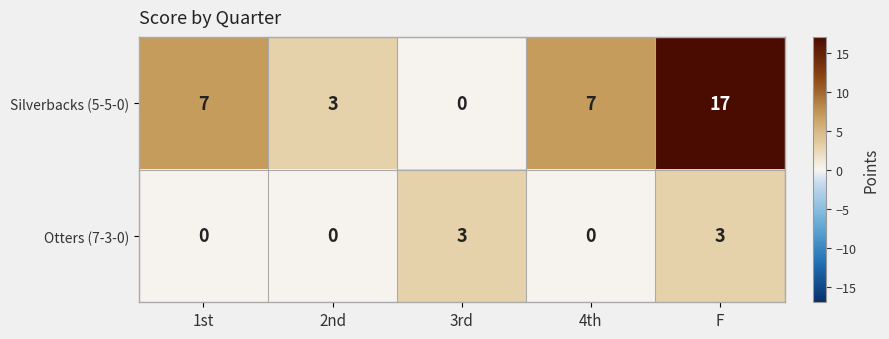

Rank the series by their maximum value, from lowest to highest.

Otters (7-3-0), Silverbacks (5-5-0)